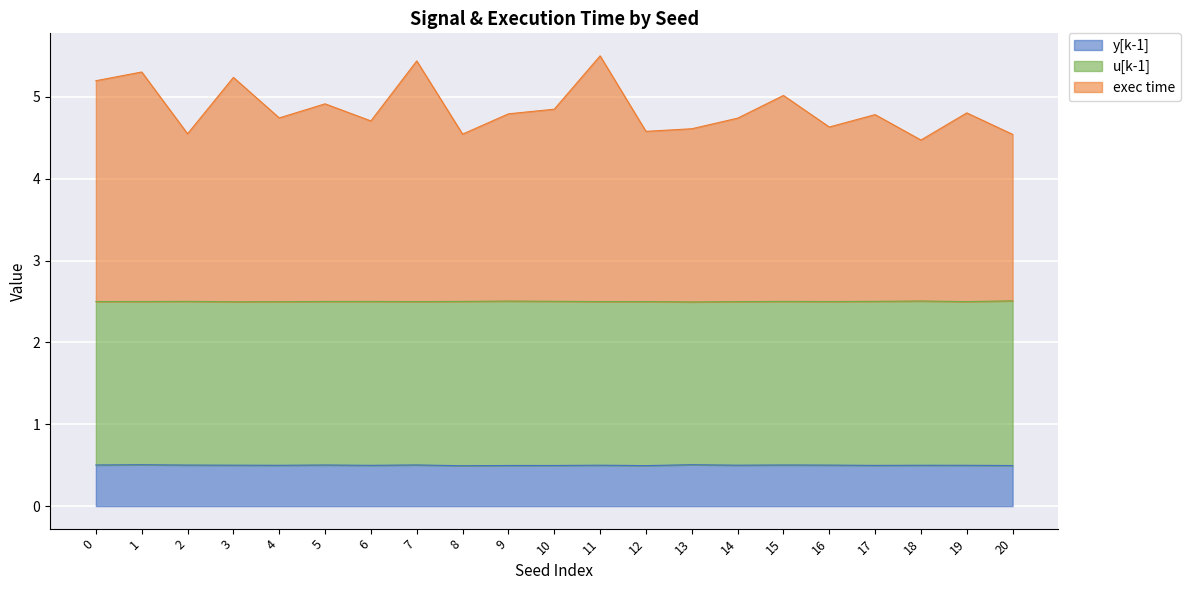

In exec time, how many points are lower than both neighbors (excluding endpoints)?

7